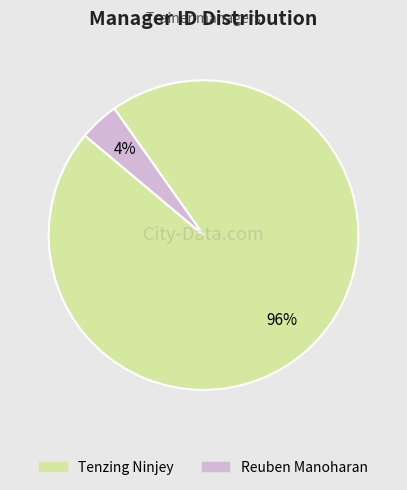

Is there any slice that represents more than half of the pie?

Yes